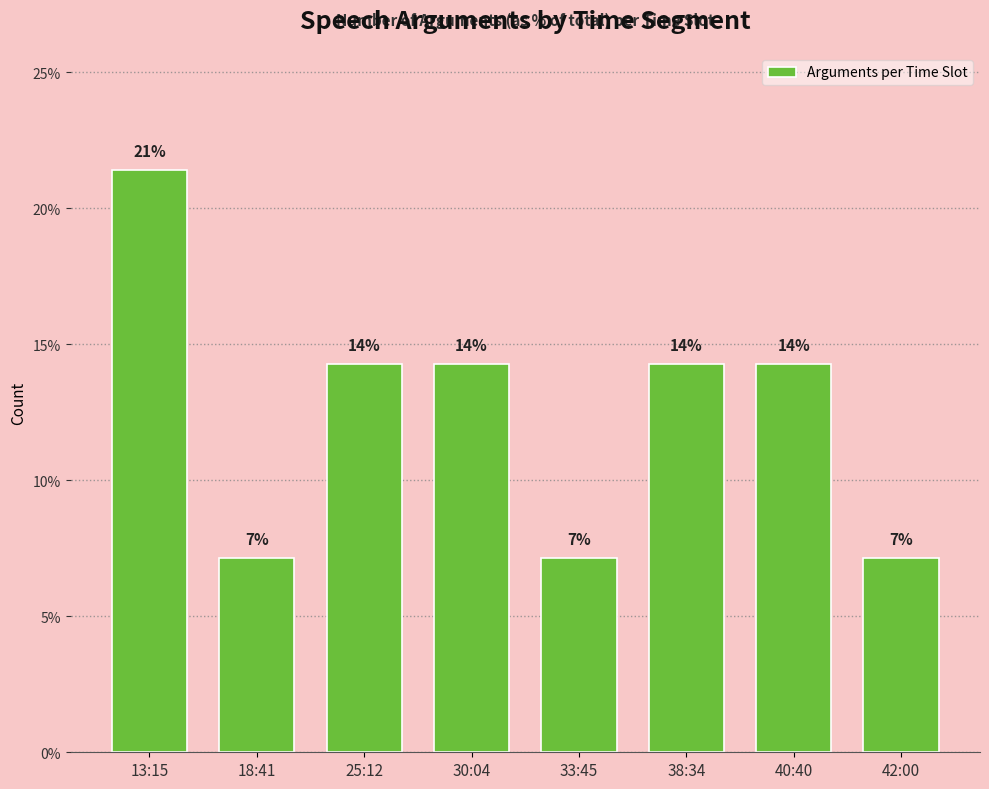

Where does the data first go above 14?

13:15